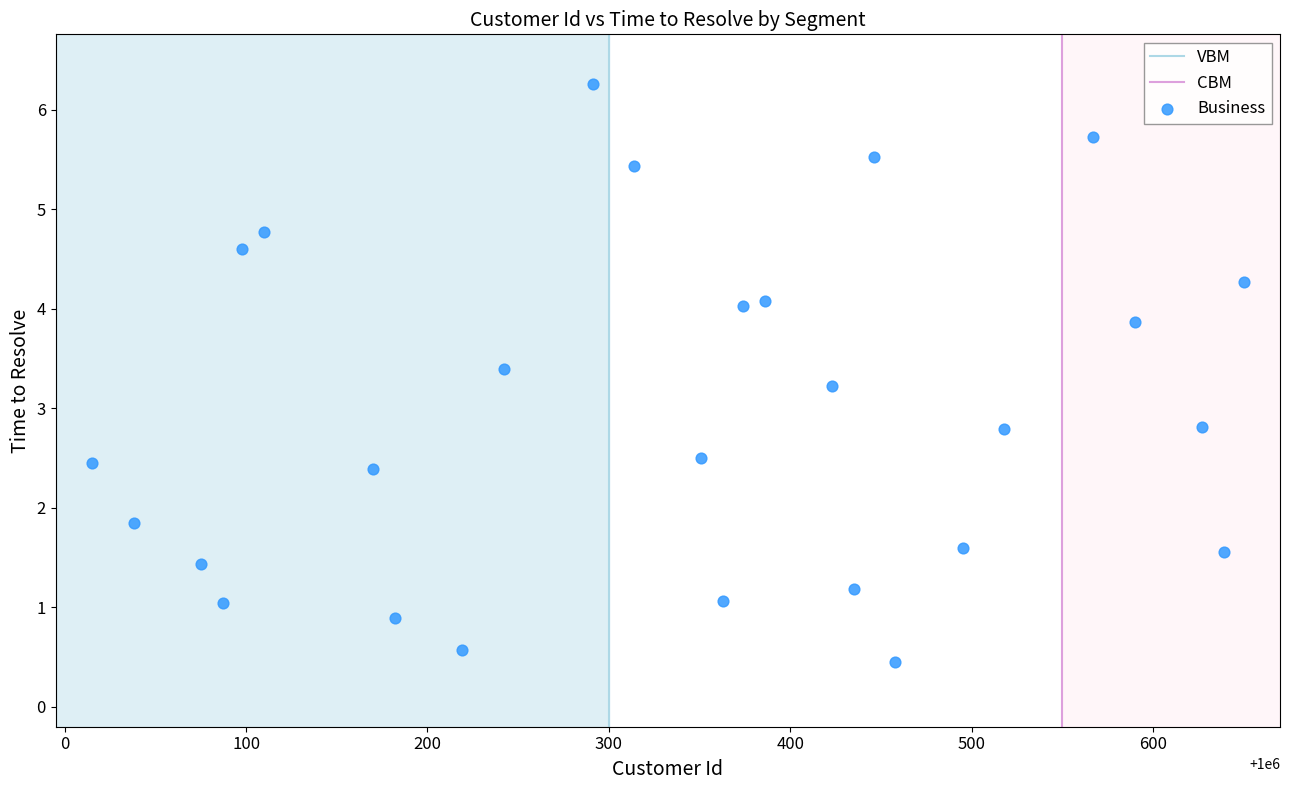

What is the range of X values (max minus min)?

635.0